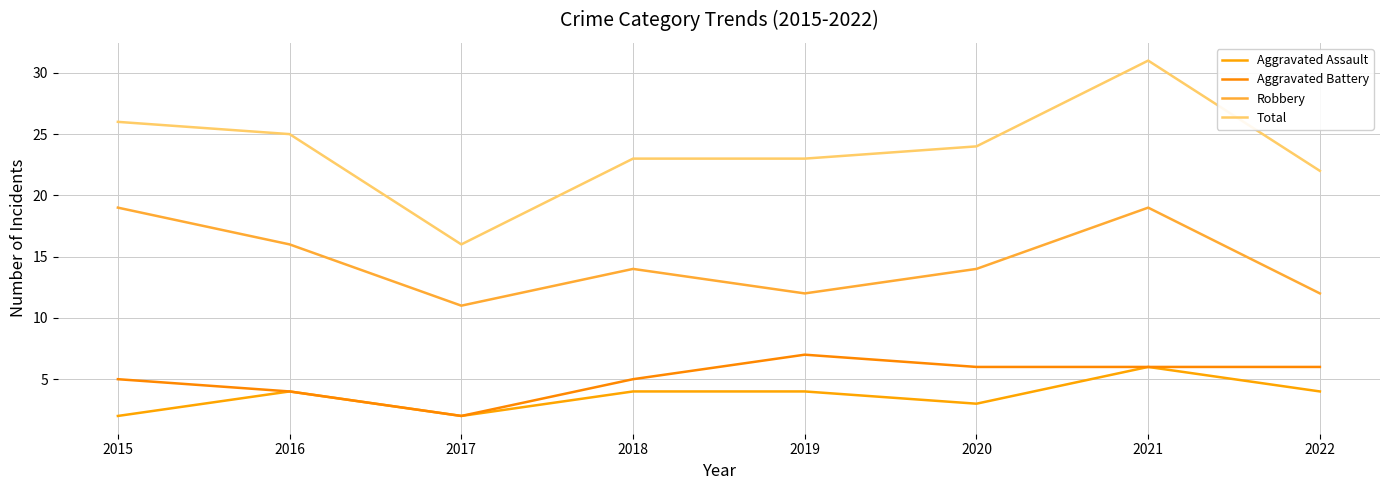

List the series in order of their peak value, highest first.

Total, Robbery, Aggravated Battery, Aggravated Assault